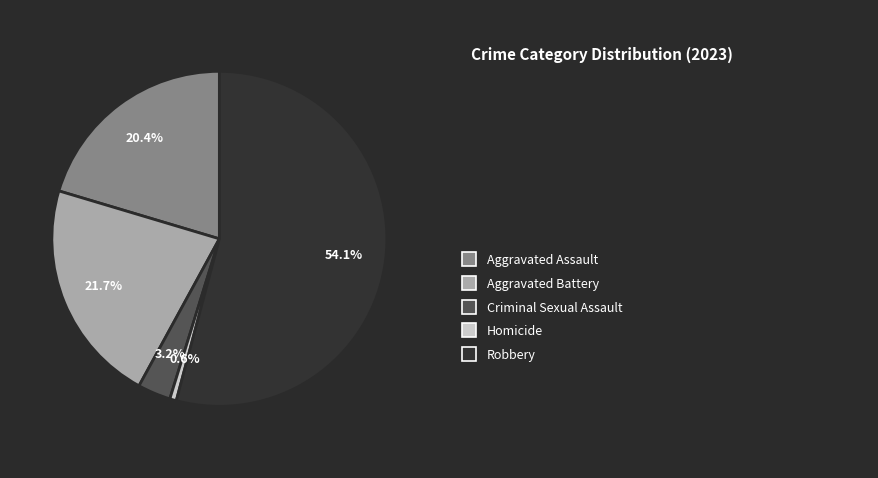

Is there a majority slice in this chart?

Yes